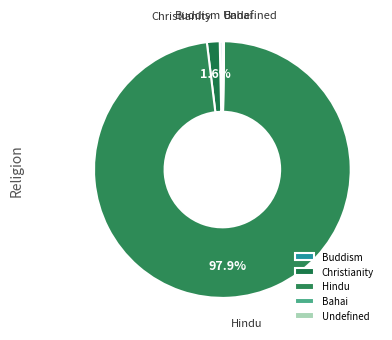

Between Buddism and Christianity, which is larger?

Christianity